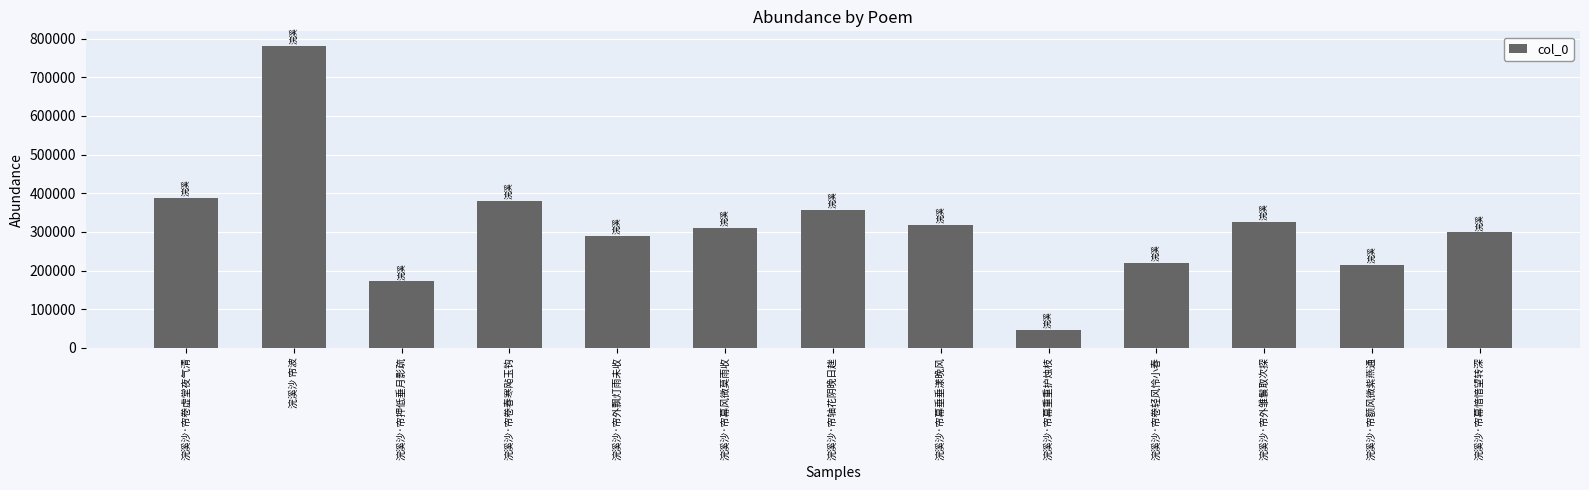

The chart shows a value of 187506 at 浣溪沙·帘外雏鬟取次探. True or false?

False